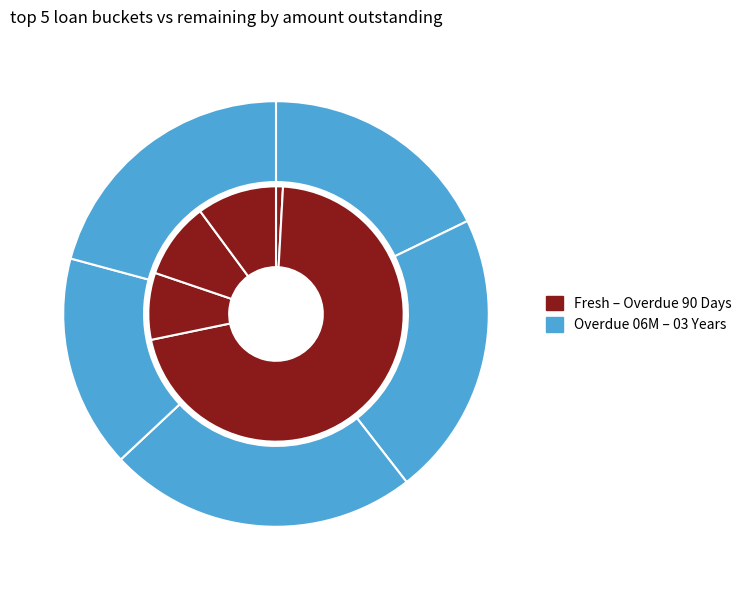

Is it true that 04 - Overdue 90 Days is 7% of the pie?

True